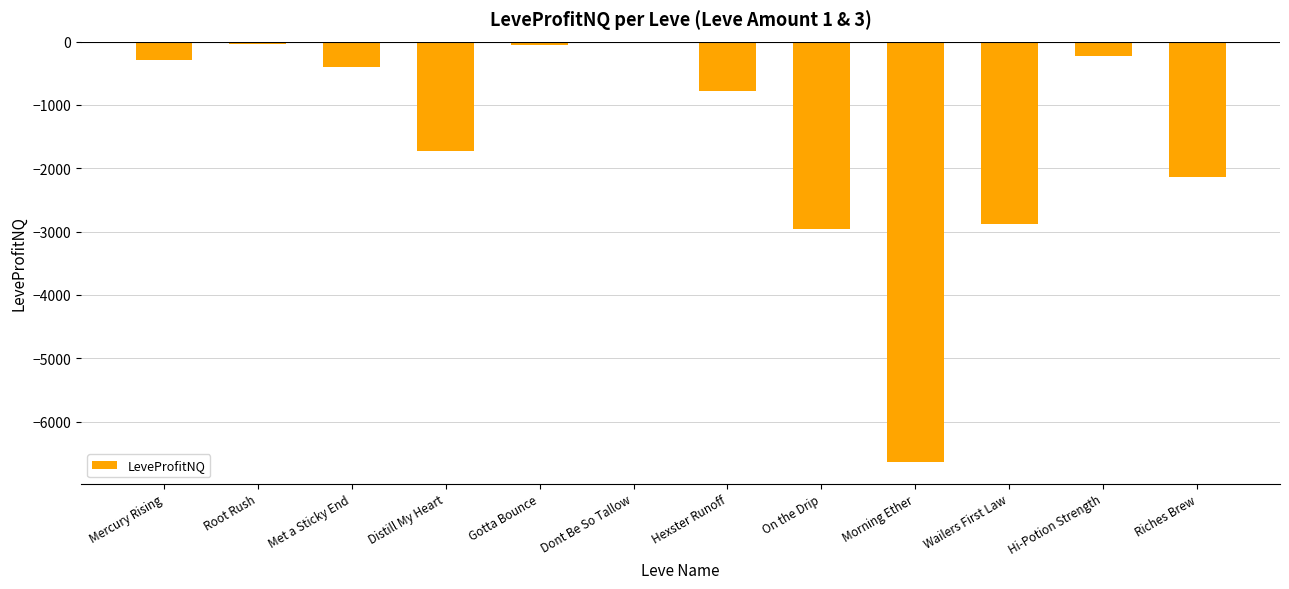

What is the sum of the values at Morning Ether and Hi-Potion Strength?

-6870.6